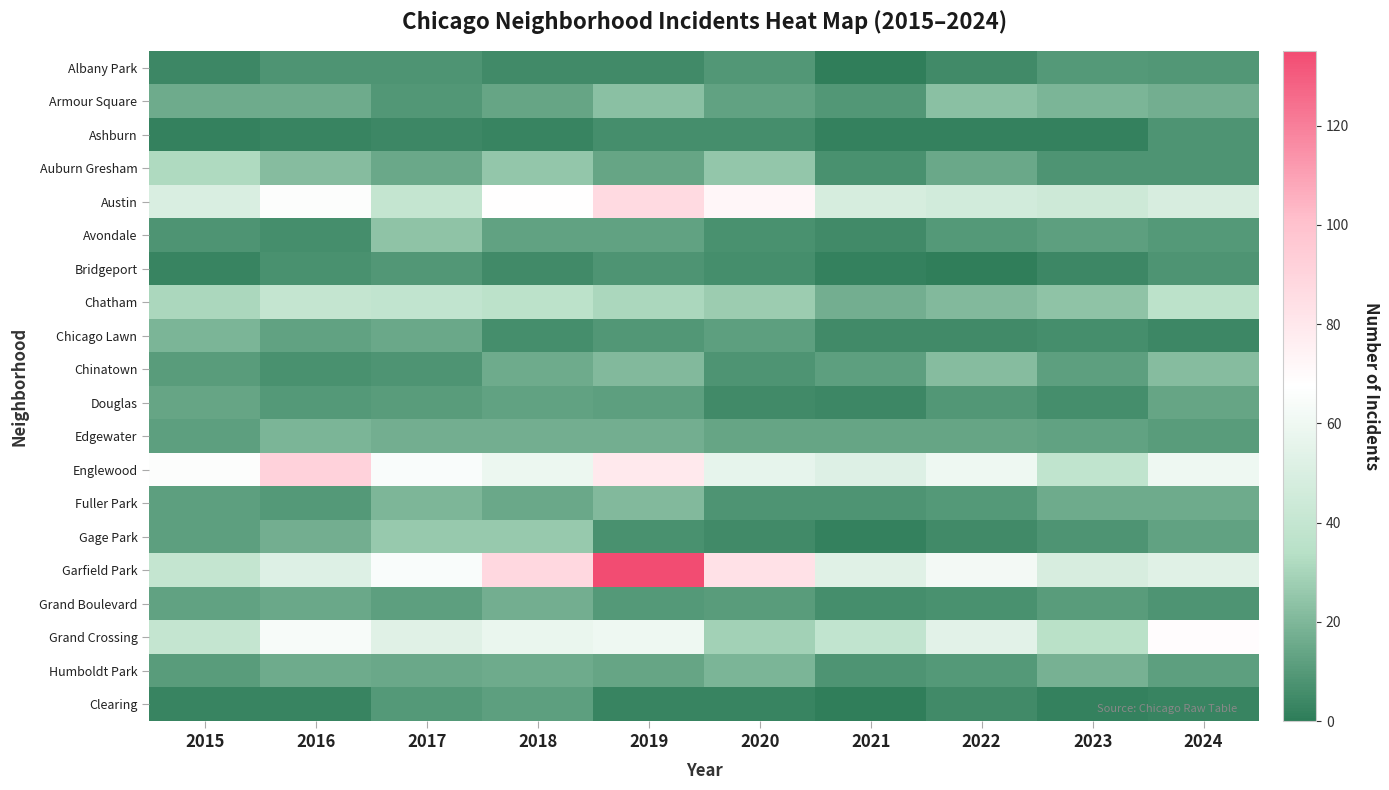

Reading right to left, transcribe all the data shown in this chart.

Albany Park: 2024=9	2023=10	2022=5	2021=1	2020=9	2019=5	2018=5	2017=8	2016=8	2015=4
Armour Square: 2024=17	2023=19	2022=23	2021=9	2020=13	2019=23	2018=14	2017=9	2016=16	2015=16
Ashburn: 2024=8	2023=2	2022=2	2021=2	2020=6	2019=6	2018=3	2017=4	2016=3	2015=2
Auburn Gresham: 2024=8	2023=8	2022=15	2021=7	2020=25	2019=14	2018=25	2017=15	2016=22	2015=32
Austin: 2024=49	2023=44	2022=46	2021=48	2020=72	2019=87	2018=68	2017=40	2016=66	2015=50
Avondale: 2024=10	2023=12	2022=10	2021=5	2020=7	2019=13	2018=13	2017=24	2016=6	2015=8
Bridgeport: 2024=8	2023=4	2022=1	2021=2	2020=6	2019=8	2018=5	2017=9	2016=7	2015=3
Chatham: 2024=36	2023=24	2022=21	2021=17	2020=27	2019=31	2018=36	2017=39	2016=40	2015=31
Chicago Lawn: 2024=4	2023=6	2022=5	2021=5	2020=12	2019=9	2018=6	2017=15	2016=13	2015=19
Chinatown: 2024=22	2023=12	2022=22	2021=12	2020=8	2019=21	2018=16	2017=8	2016=7	2015=11
Douglas: 2024=14	2023=6	2022=9	2021=4	2020=5	2019=12	2018=13	2017=11	2016=10	2015=14
Edgewater: 2024=11	2023=13	2022=14	2021=14	2020=14	2019=17	2018=17	2017=17	2016=19	2015=12
Englewood: 2024=60	2023=38	2022=60	2021=52	2020=56	2019=79	2018=59	2017=65	2016=91	2015=66
Fuller Park: 2024=16	2023=16	2022=10	2021=8	2020=8	2019=21	2018=15	2017=20	2016=10	2015=12
Gage Park: 2024=13	2023=8	2022=5	2021=2	2020=5	2019=7	2018=26	2017=26	2016=17	2015=12
Garfield Park: 2024=53	2023=49	2022=62	2021=53	2020=83	2019=135	2018=88	2017=65	2016=52	2015=40
Grand Boulevard: 2024=8	2023=11	2022=7	2021=6	2020=11	2019=10	2018=17	2017=12	2016=15	2015=13
Grand Crossing: 2024=69	2023=35	2022=54	2021=39	2020=29	2019=60	2018=58	2017=53	2016=64	2015=40
Humboldt Park: 2024=12	2023=18	2022=10	2021=8	2020=19	2019=14	2018=16	2017=15	2016=16	2015=11
Clearing: 2024=3	2023=2	2022=5	2021=1	2020=3	2019=3	2018=12	2017=10	2016=3	2015=3